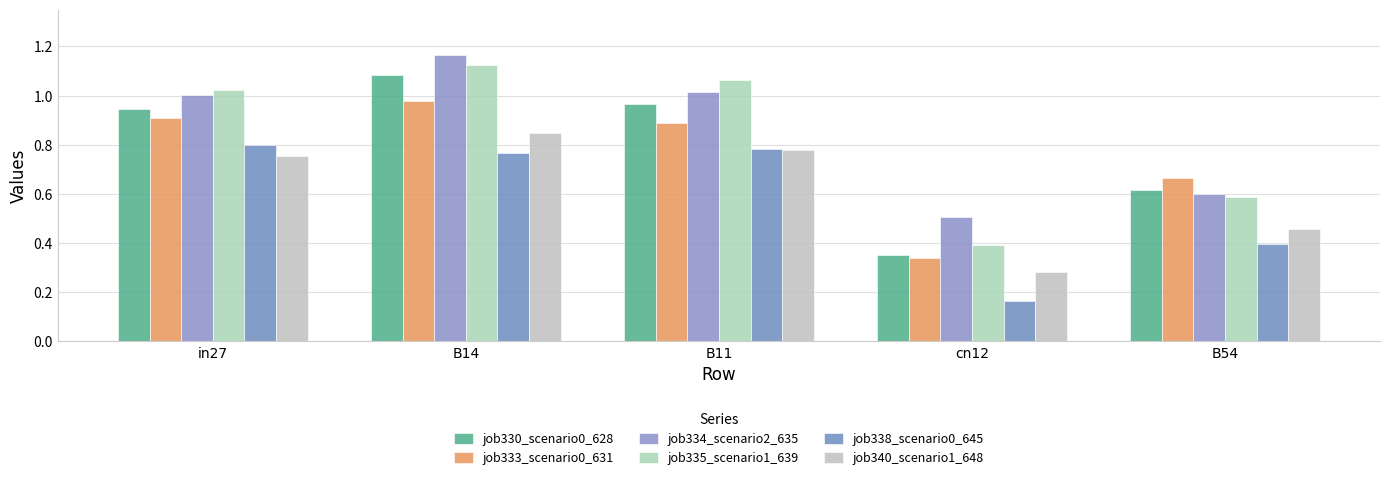

What is the difference between the maximum and minimum values in the job333_scenario0_631 series?

0.6